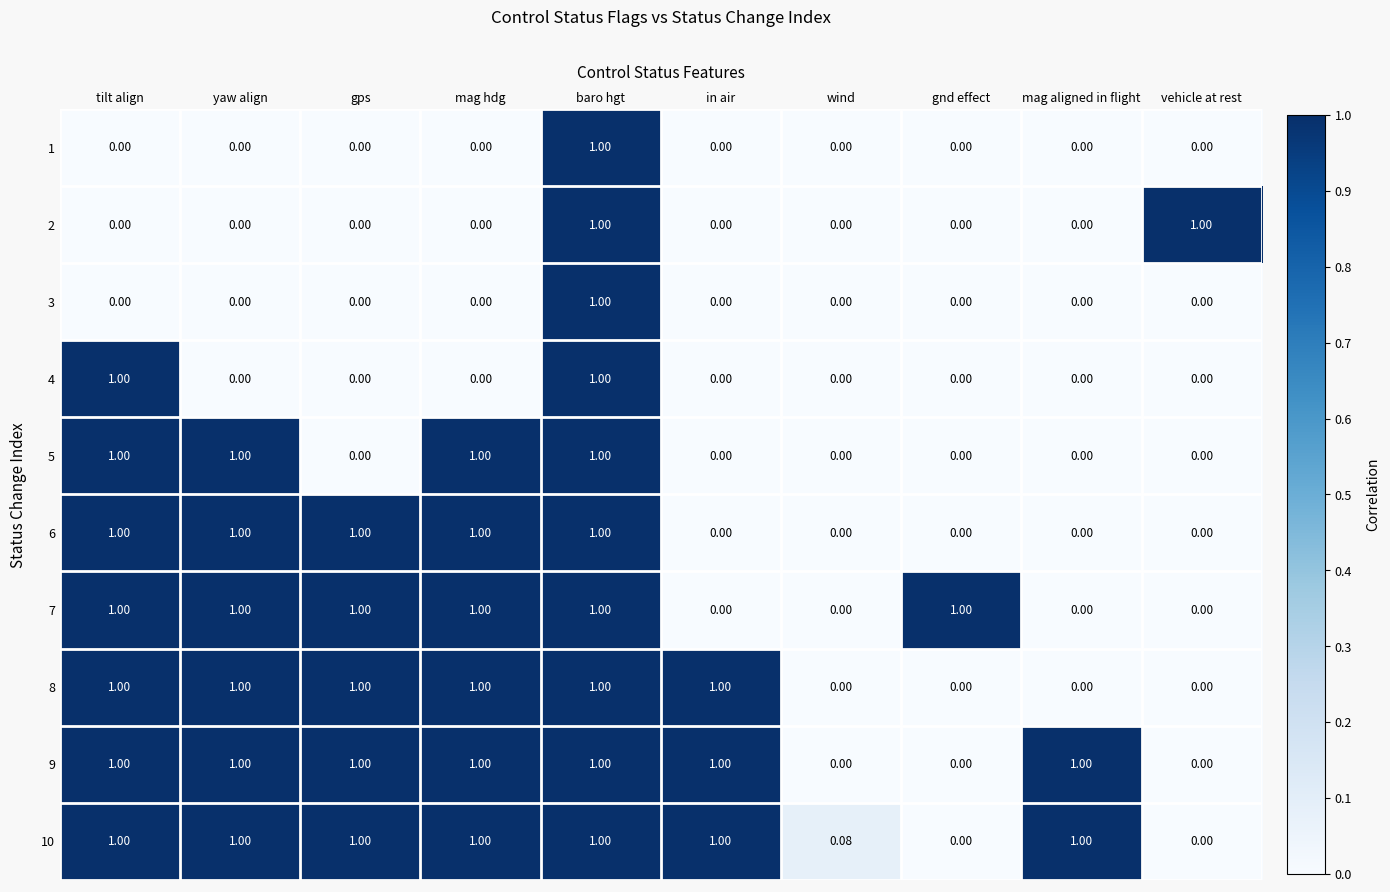

Which category has the highest value in the 3 series?

baro hgt